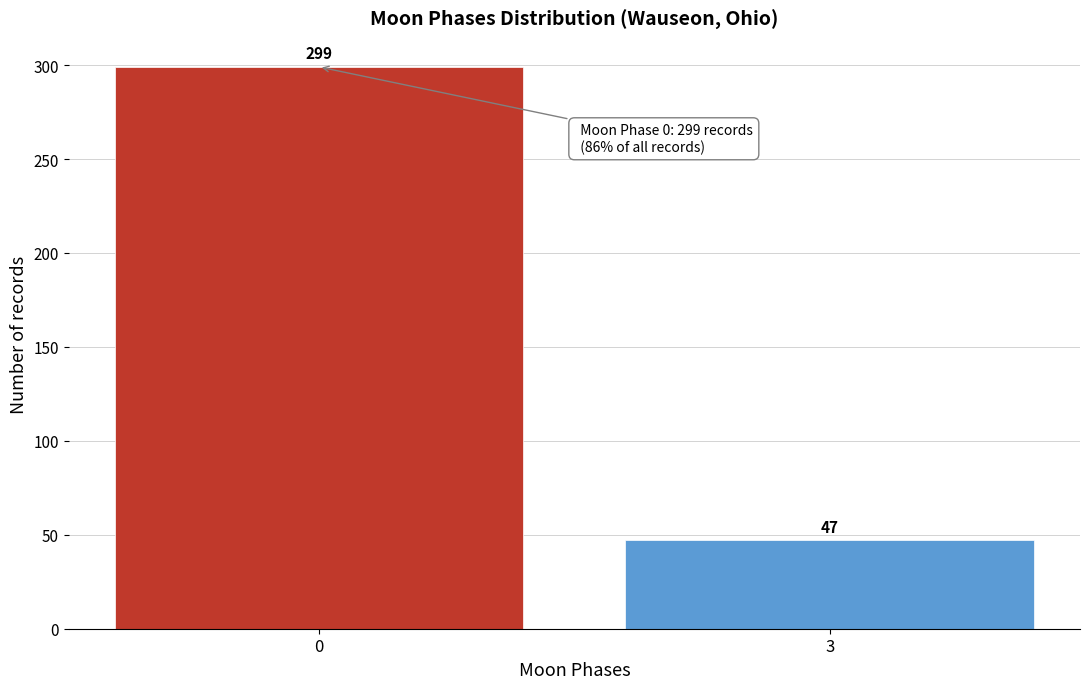

Reading left to right, what are all the values shown in this chart?

0=299	3=47